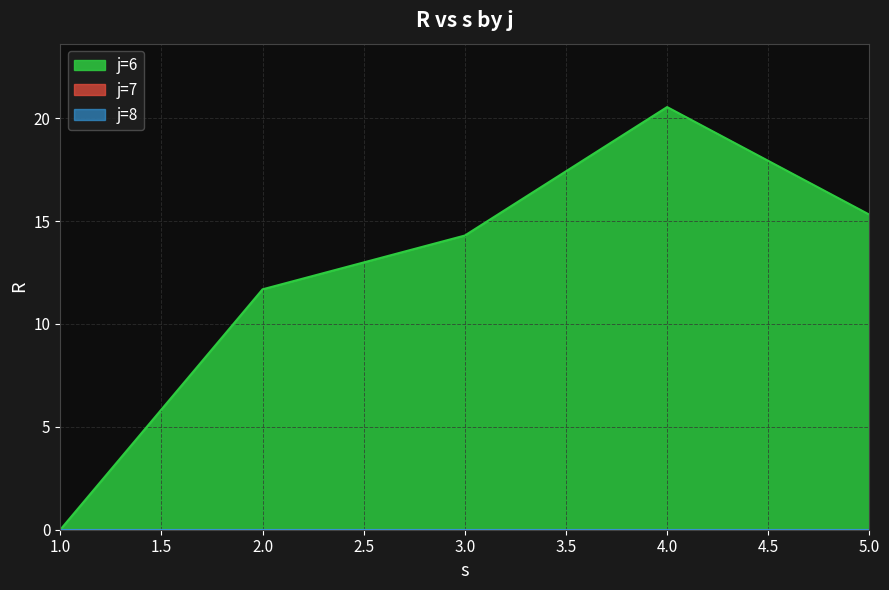

At how many categories does at least one series exceed 5?

4